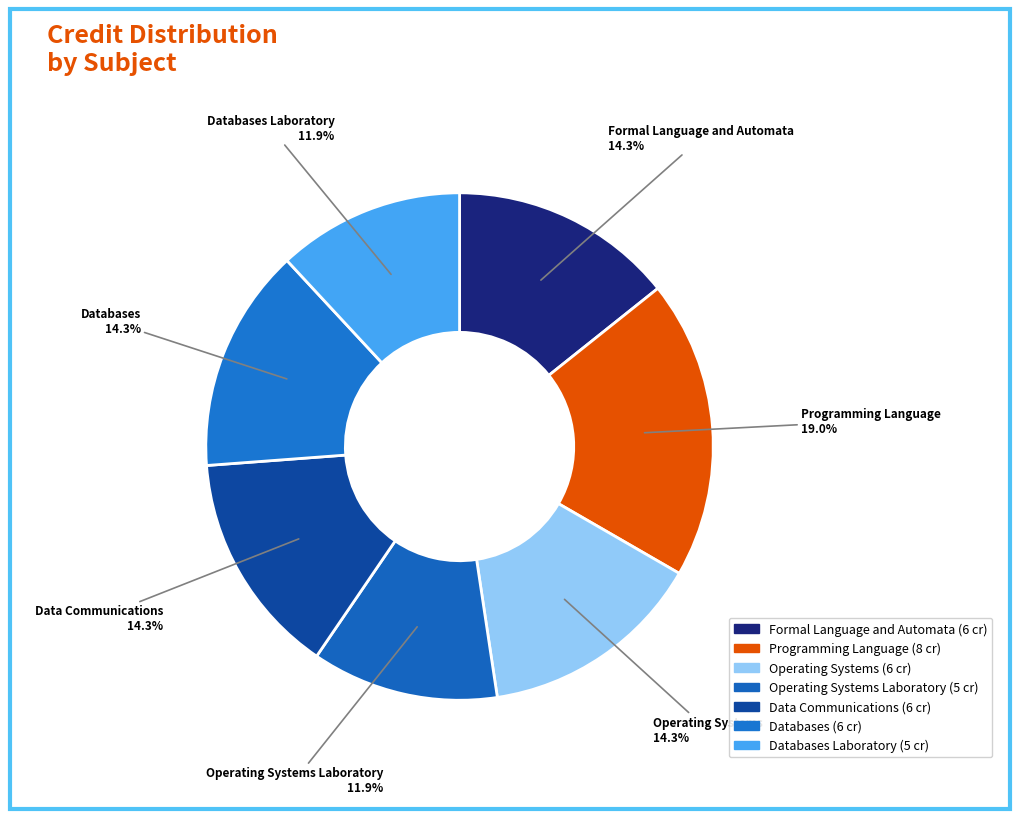

How many segments does this pie chart have?

7